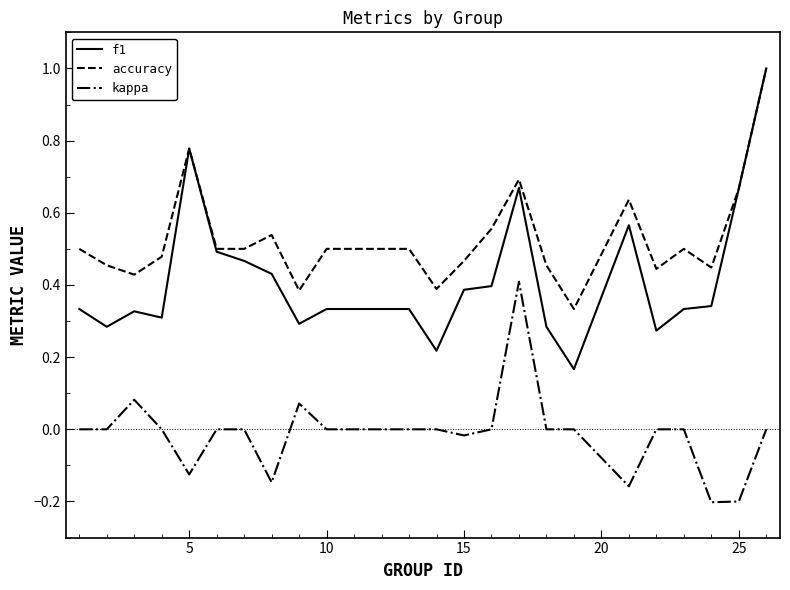

Rank the series by their average value, from highest to lowest.

accuracy, f1, kappa